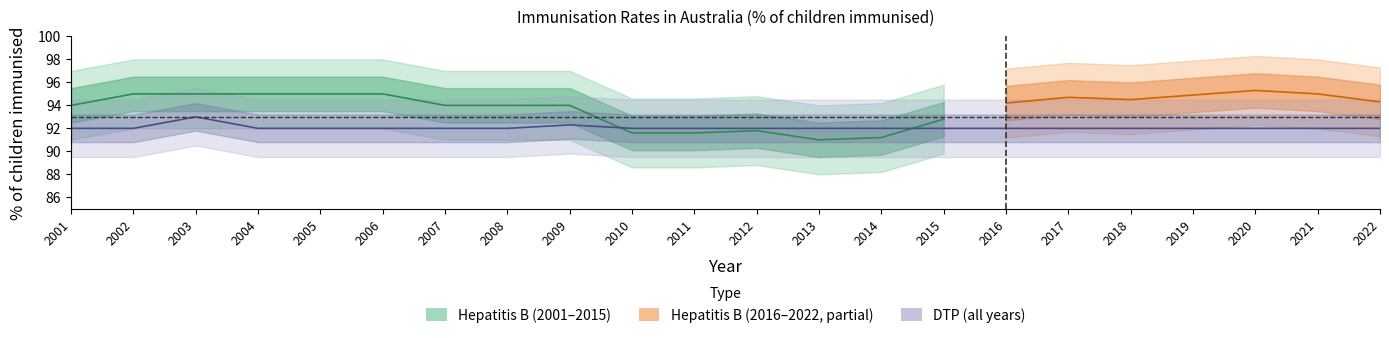

What is the ratio of the value at 2018 to the value at 2012?

1.0